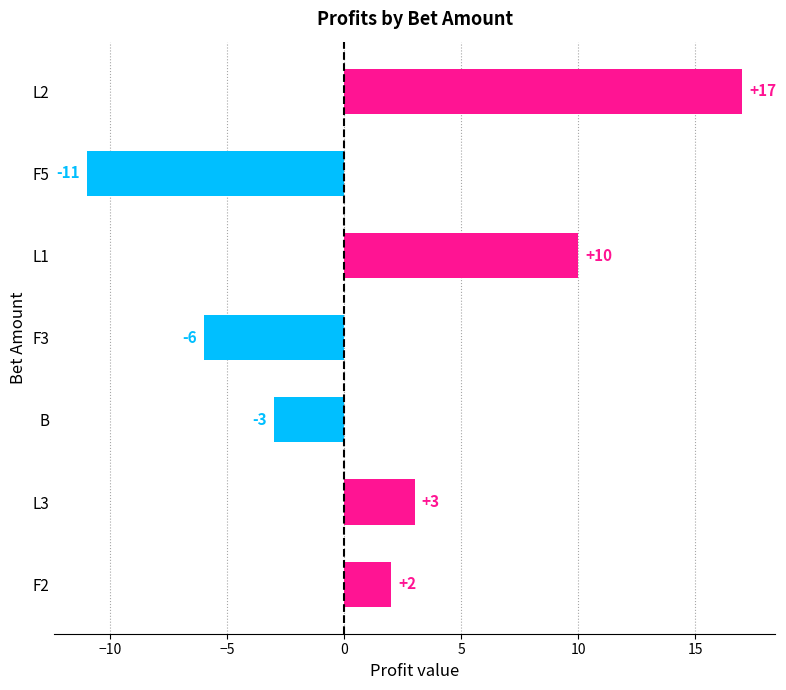

Are the bars grouped side by side (vs. stacked)?

No